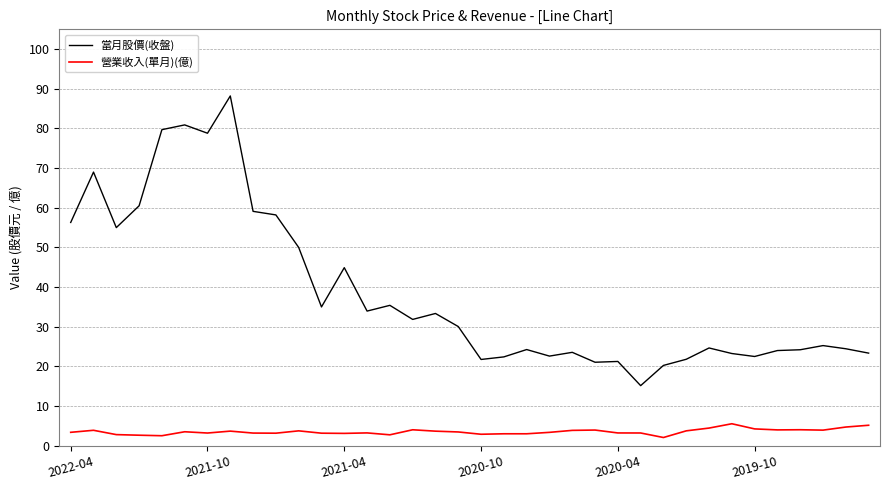

Which series has the largest total across all categories?

當月股價(收盤)